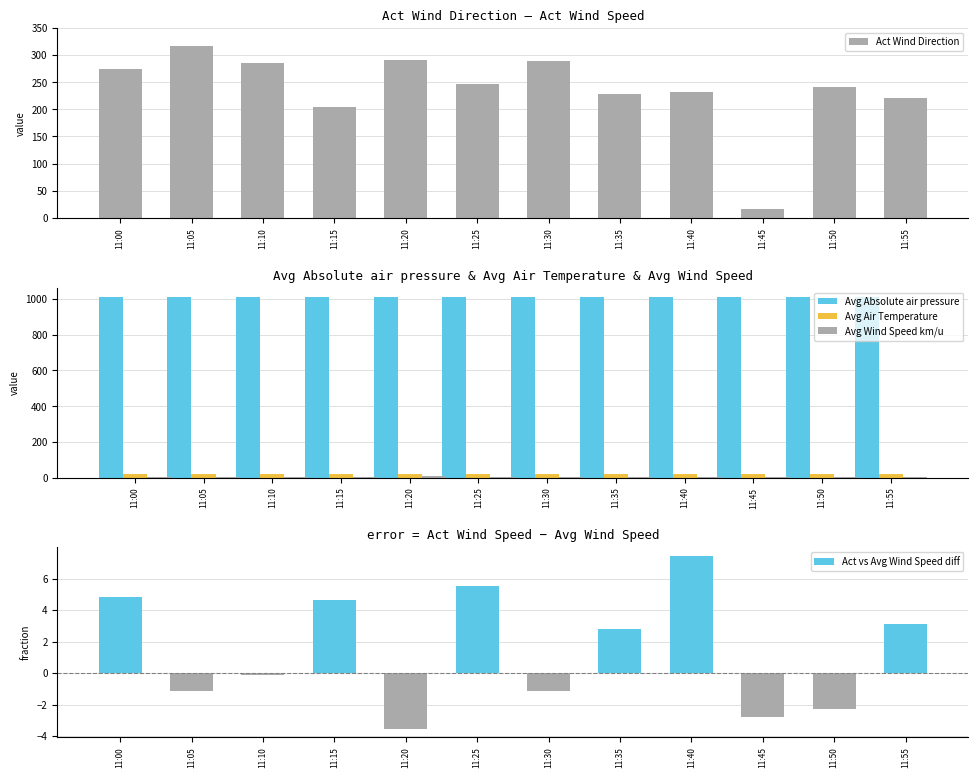

List the series in order of their peak value, highest first.

Avg Absolute air pressure, Act Wind Direction, Avg Air Temperature, Act vs Avg Wind Speed diff, Avg Wind Speed km/u